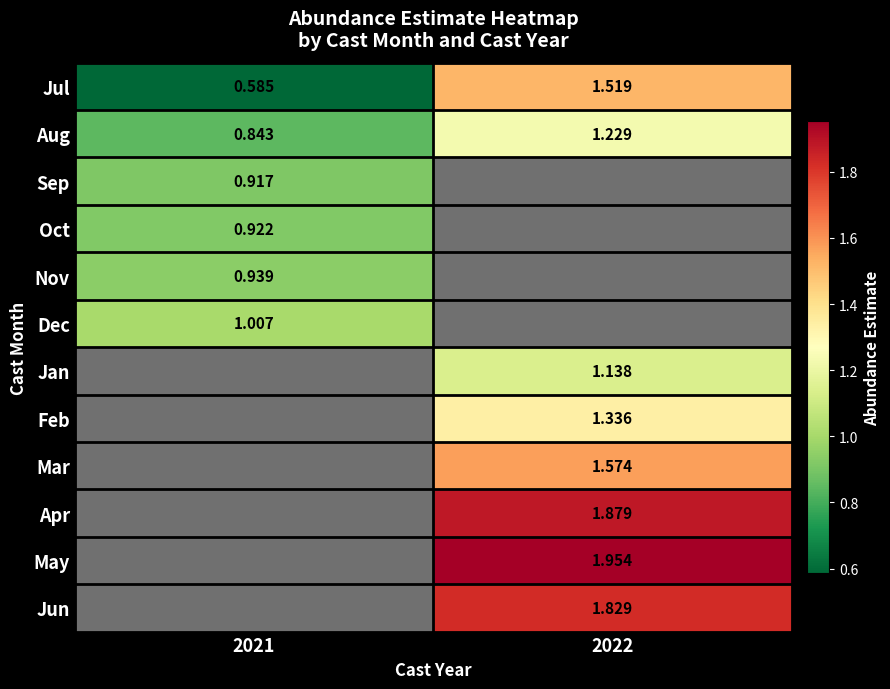

Is it true that Jul equals 0.7 at 2022?

False